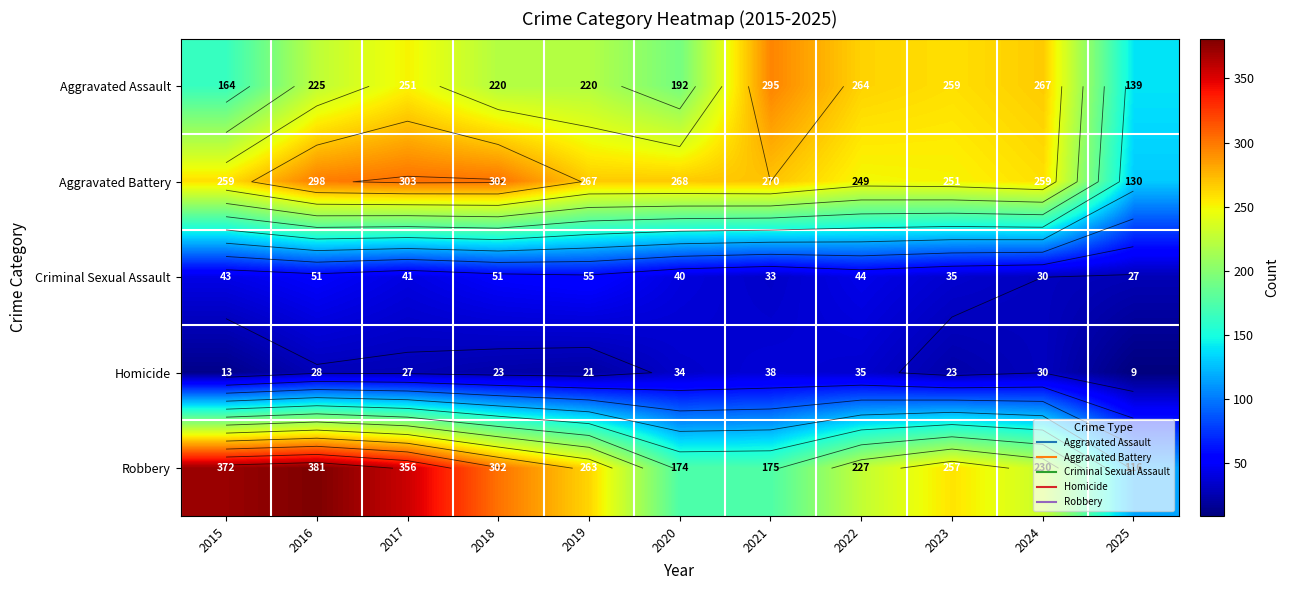

What is the maximum value for Robbery?

381